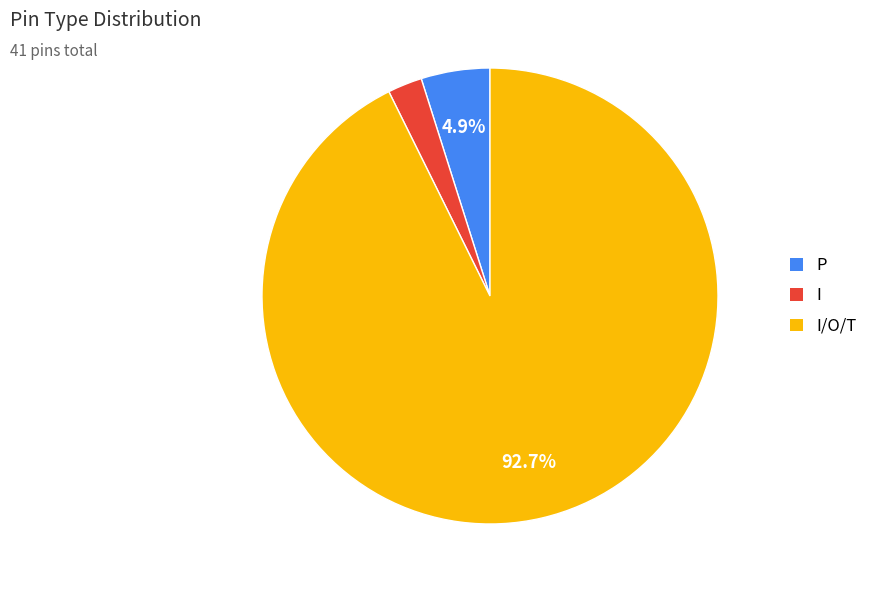

Is I/O/T the majority of the pie?

Yes